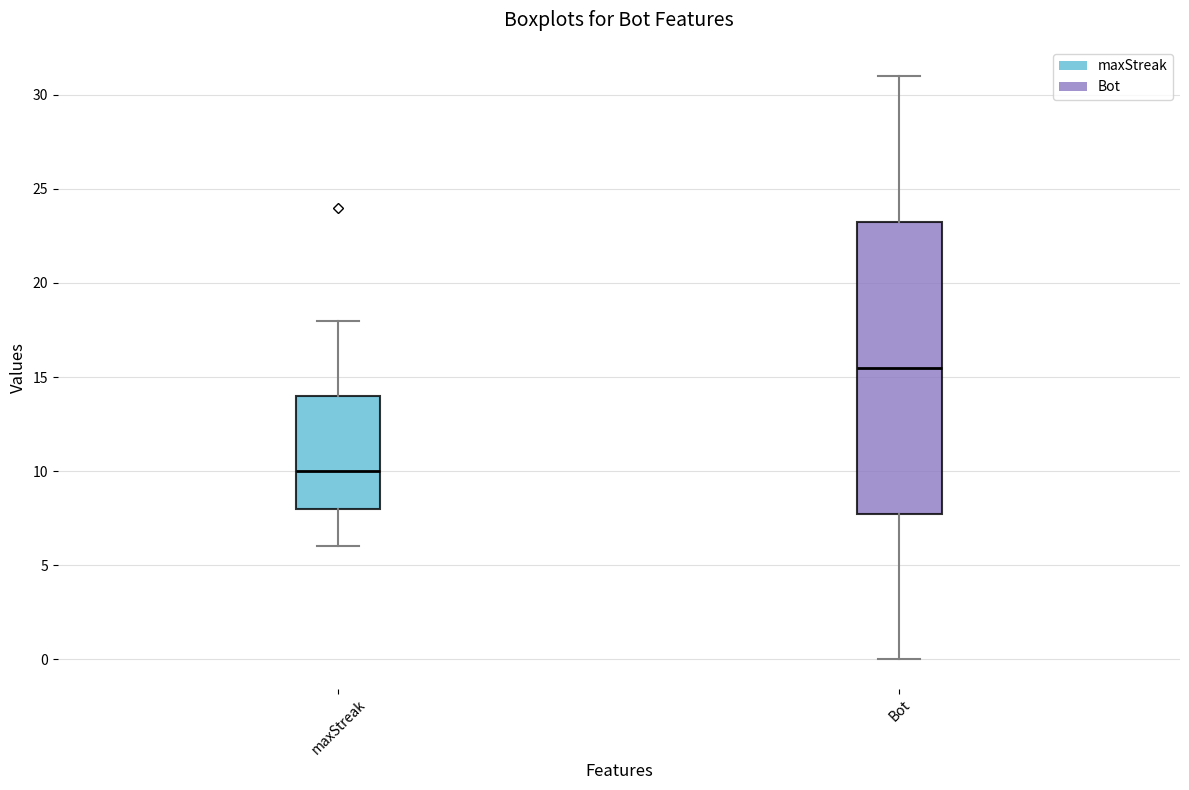

Which box's median line is the lowest?

maxStreak